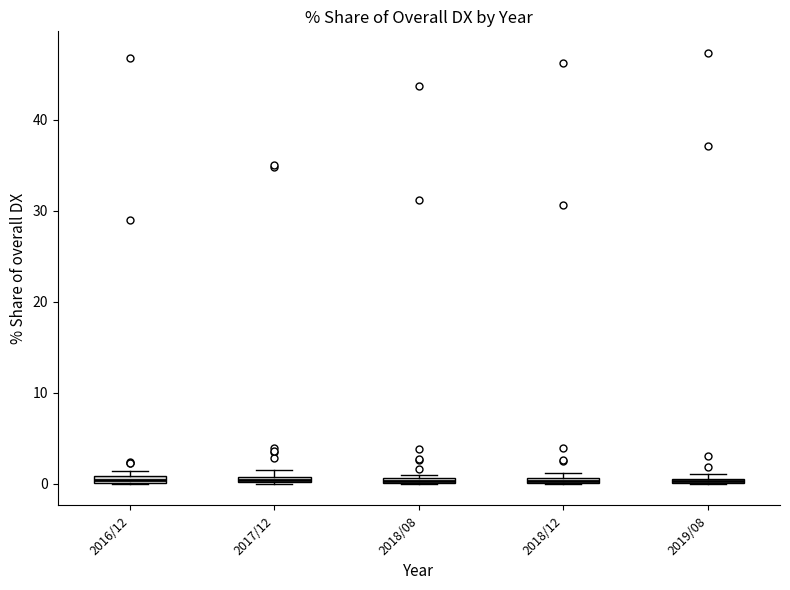

Where is the upper edge of the box for 2018/12 on the y-axis? The values are not printed on the chart, so give them approximately, as read against the axis.

1